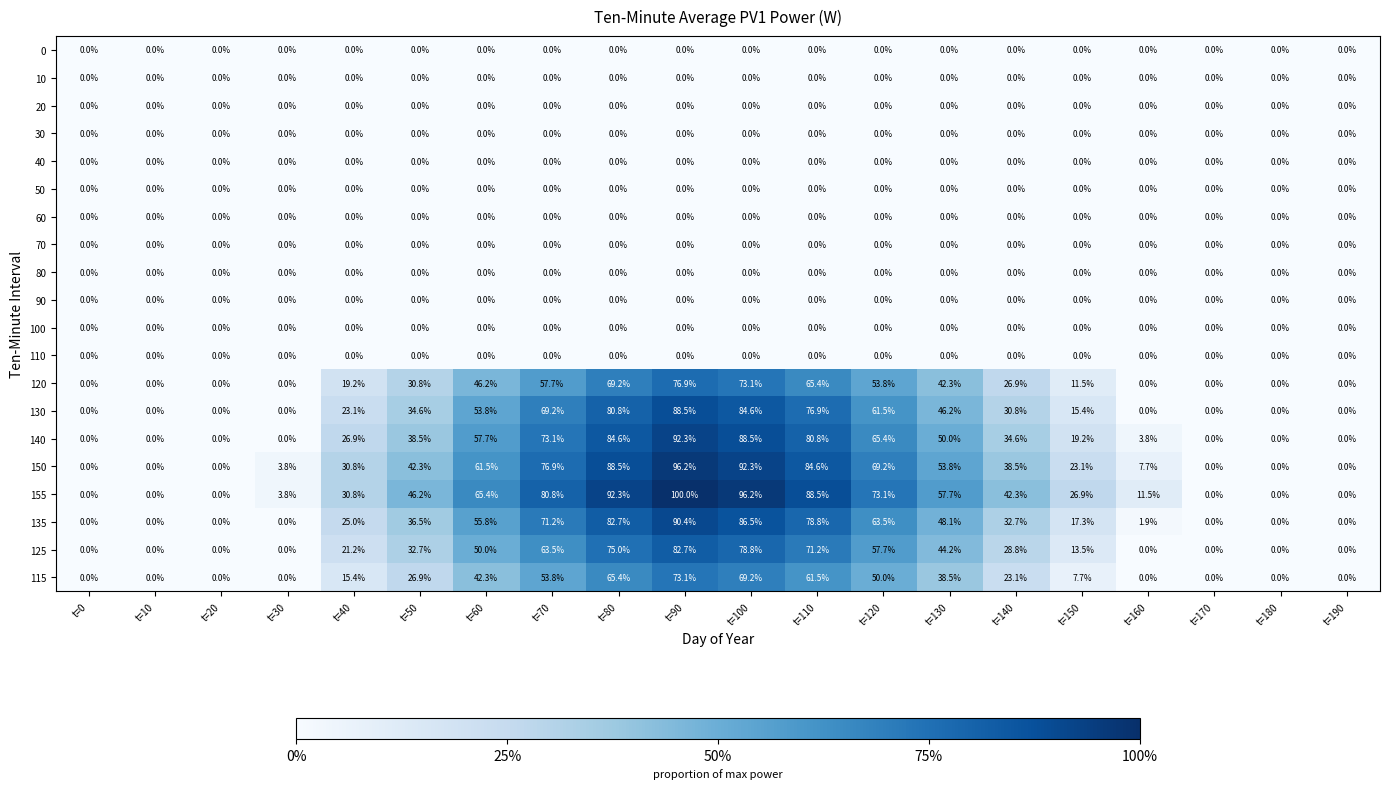

Which label corresponds to the largest value in the chart?

t=90